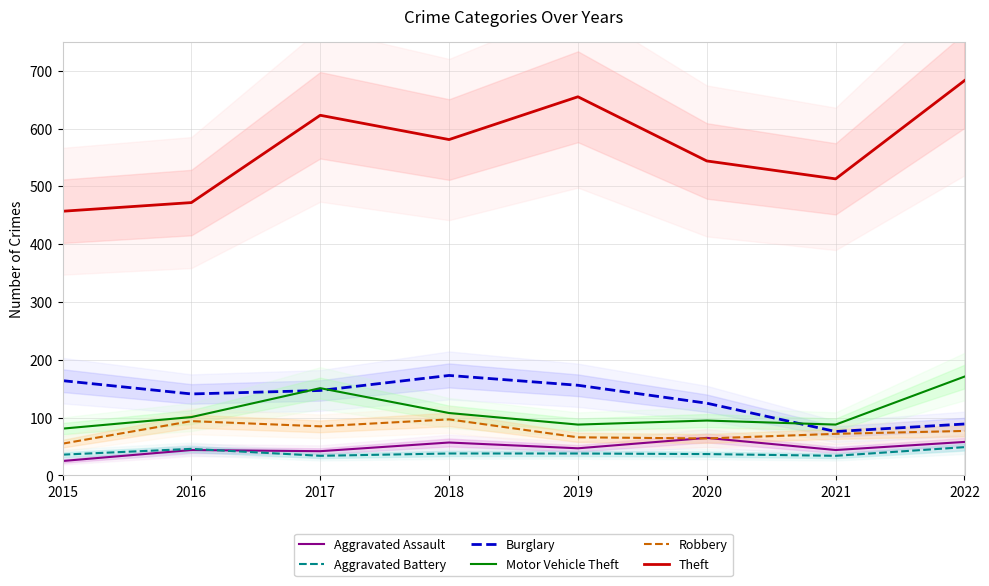

How many distinct data groups are displayed?

6